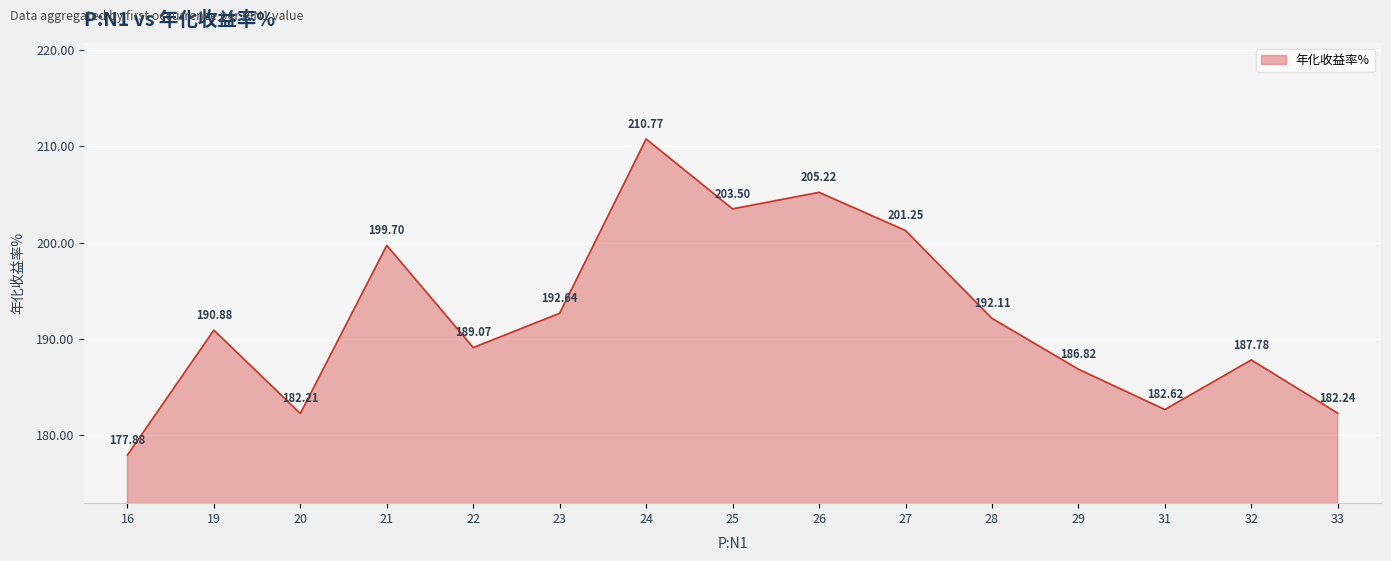

Where is the data nearest to the value 194?

23